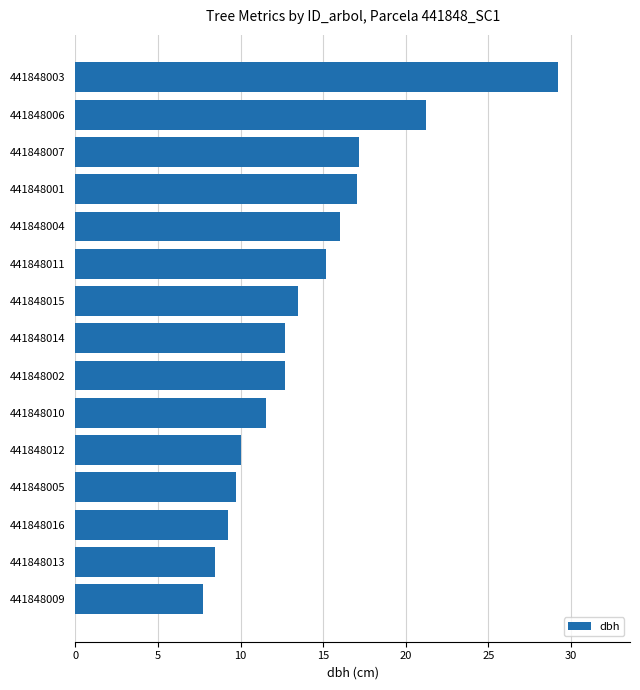

True or false: the data shows 15.2 at 441848011.

True